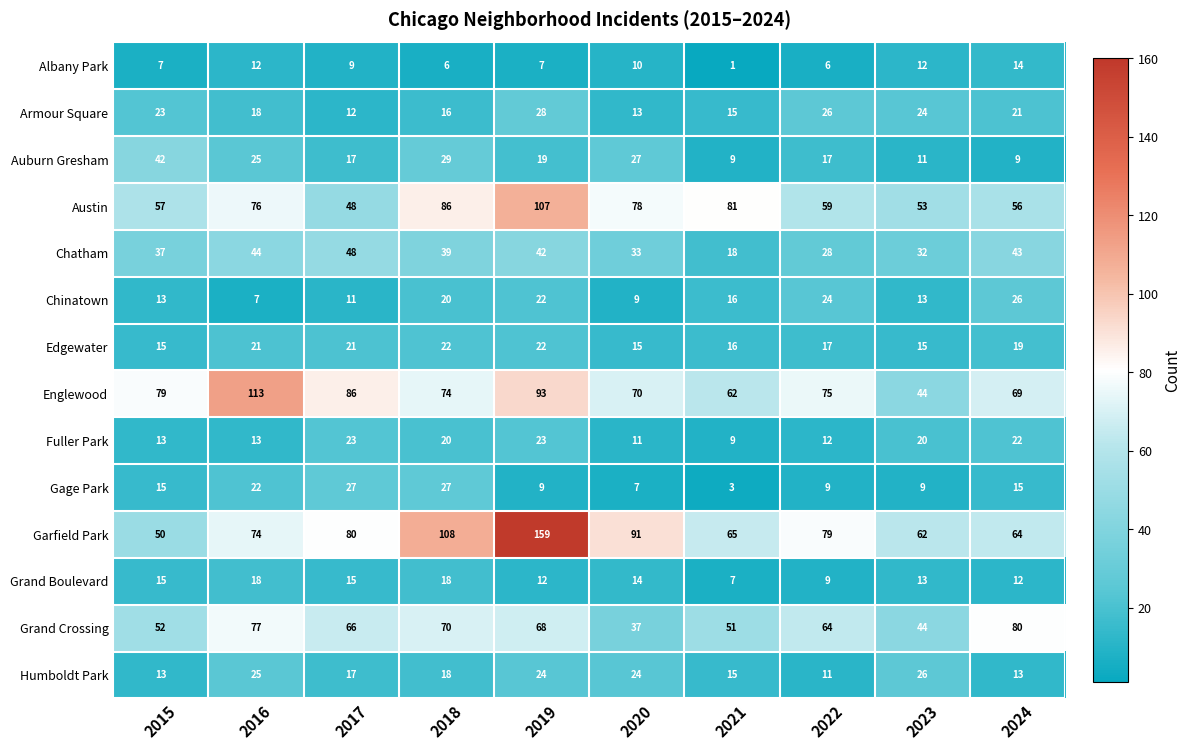

At which label is Grand Crossing closest to 58?

2015